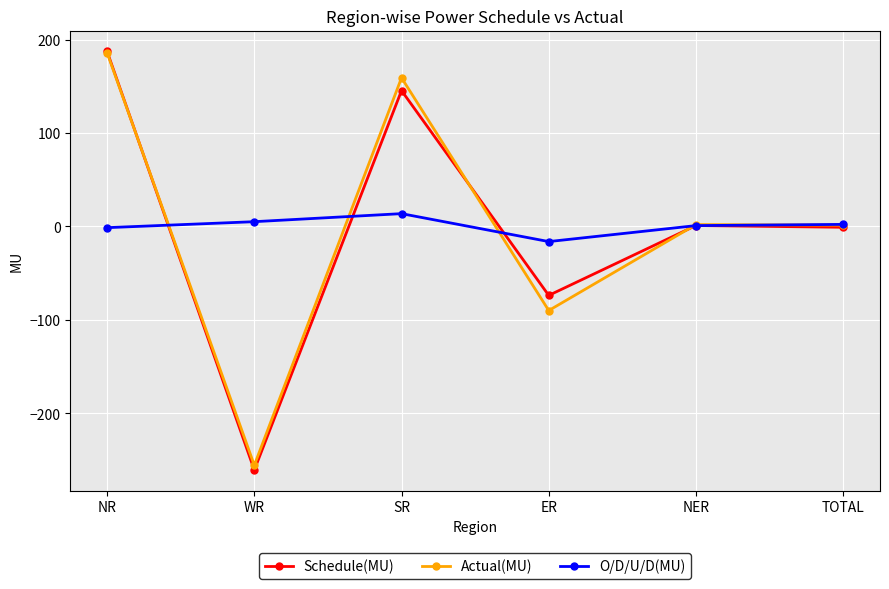

What is the spread (max minus min) of values at NER?

1.1